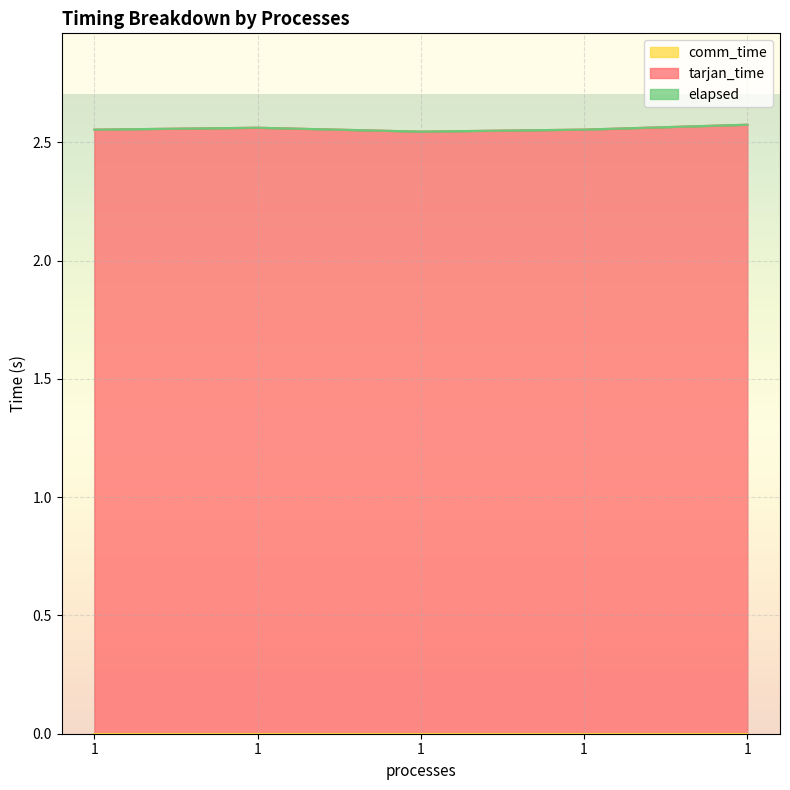

How many data points does each series have?

5